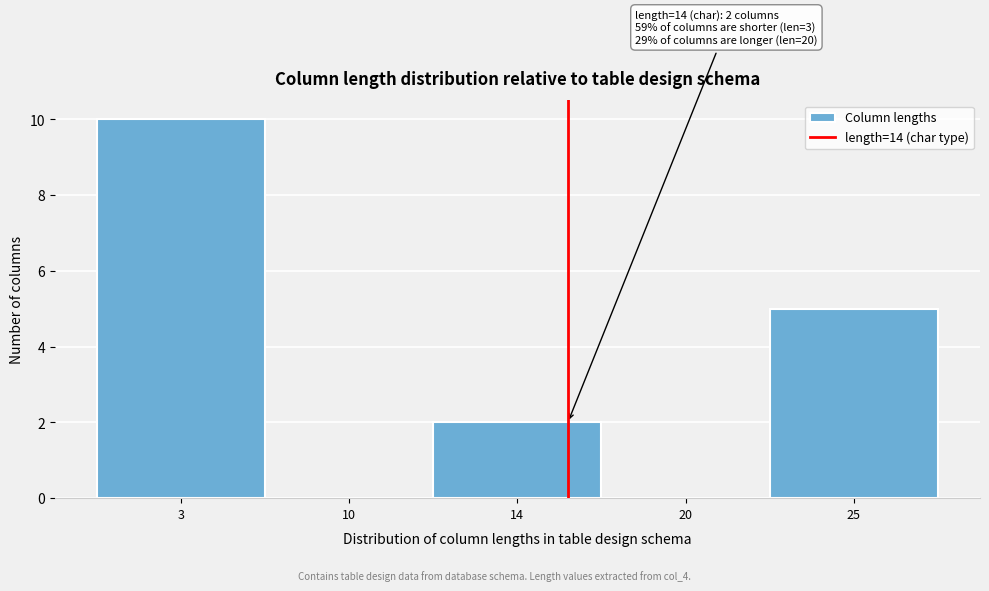

Reading right to left, what are all the values shown in this chart?

25=5	20=0	14=2	10=0	3=10